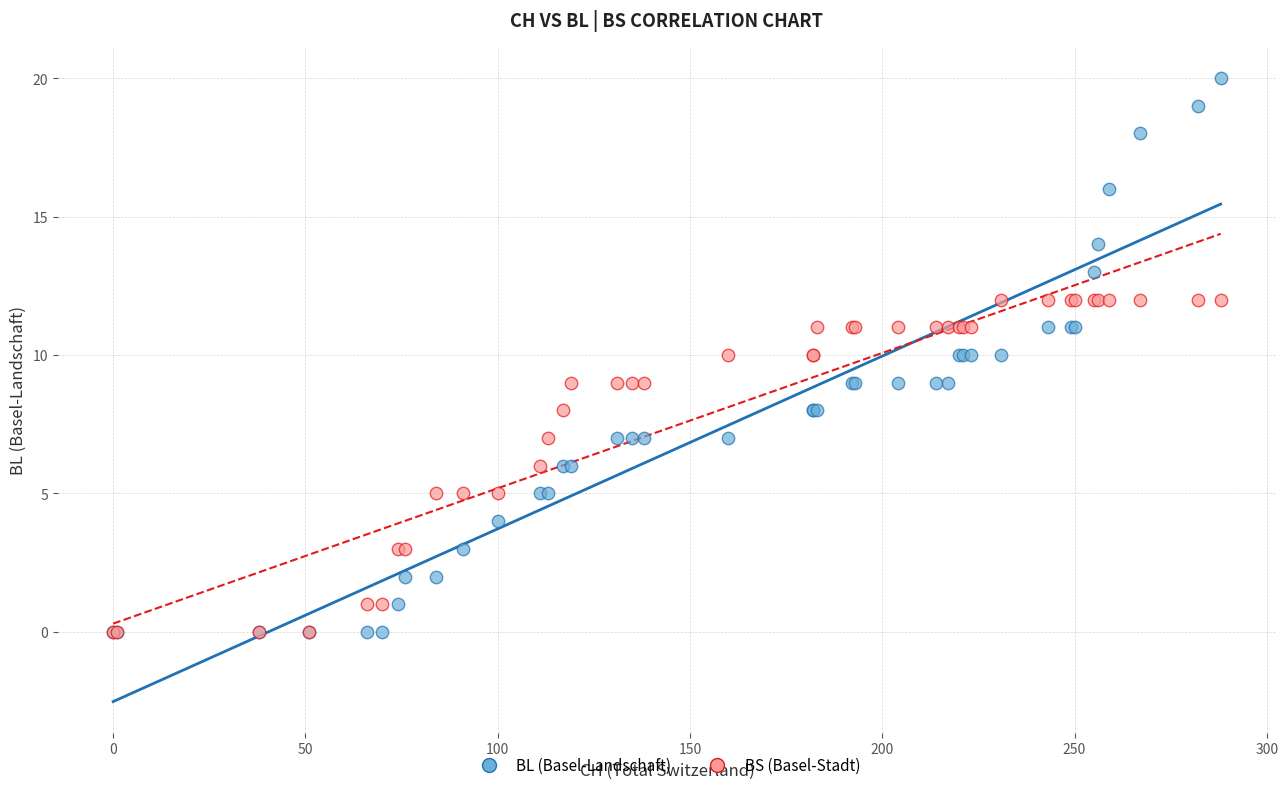

What are all the series names shown in the legend?

BL (Basel-Landschaft), BS (Basel-Stadt)